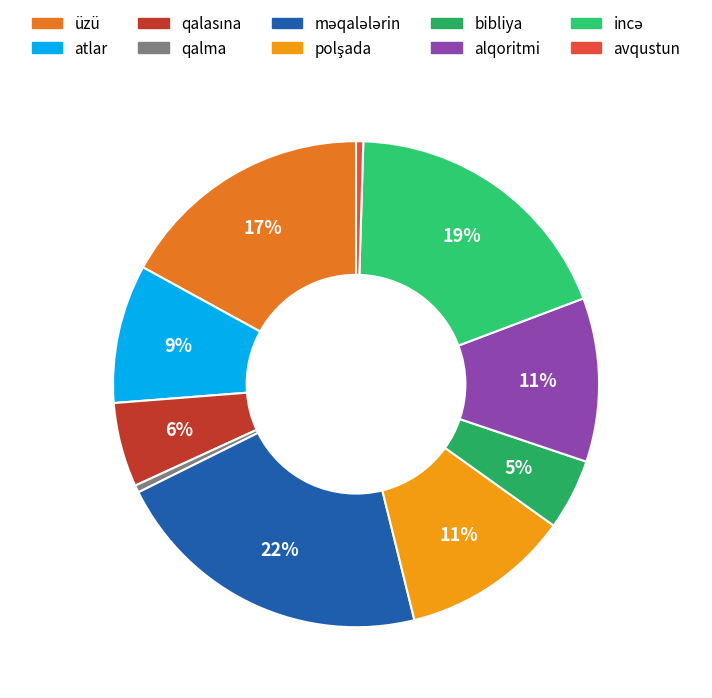

To the nearest percent, what portion does bibliya represent?

5%